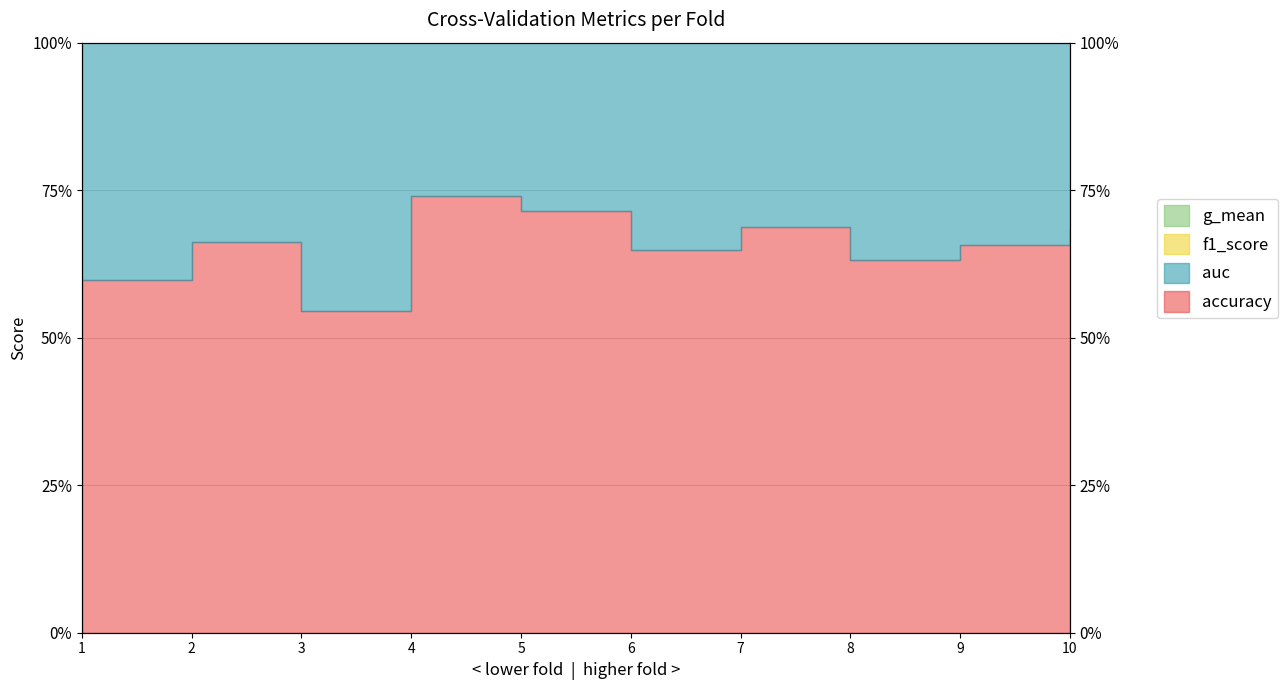

What is the spread (max minus min) of values at 9?

2.0